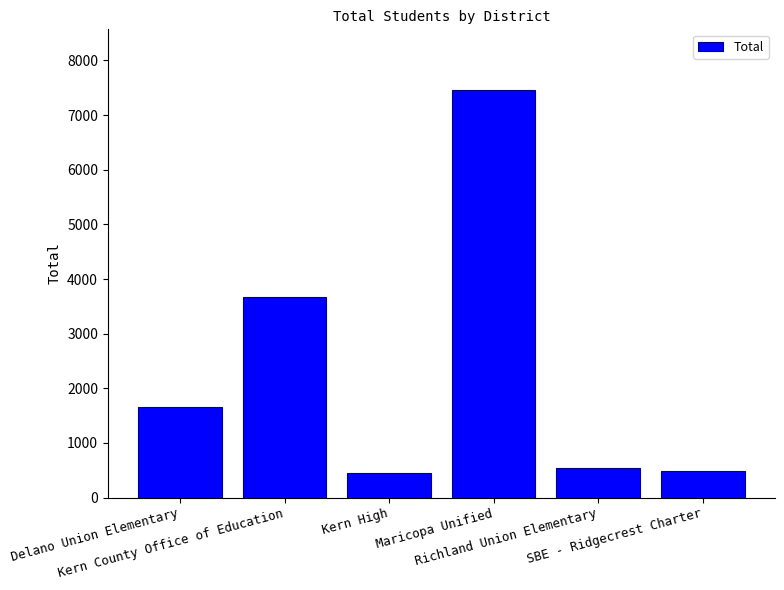

What is the greatest value displayed?

7452